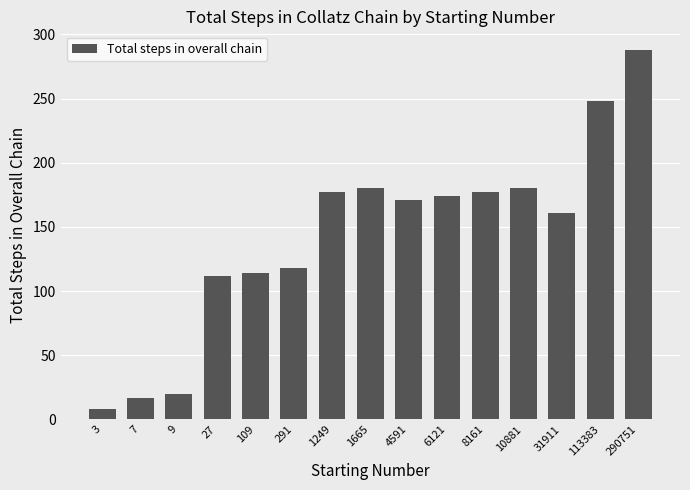

What is the difference between the second highest and second lowest values?

231